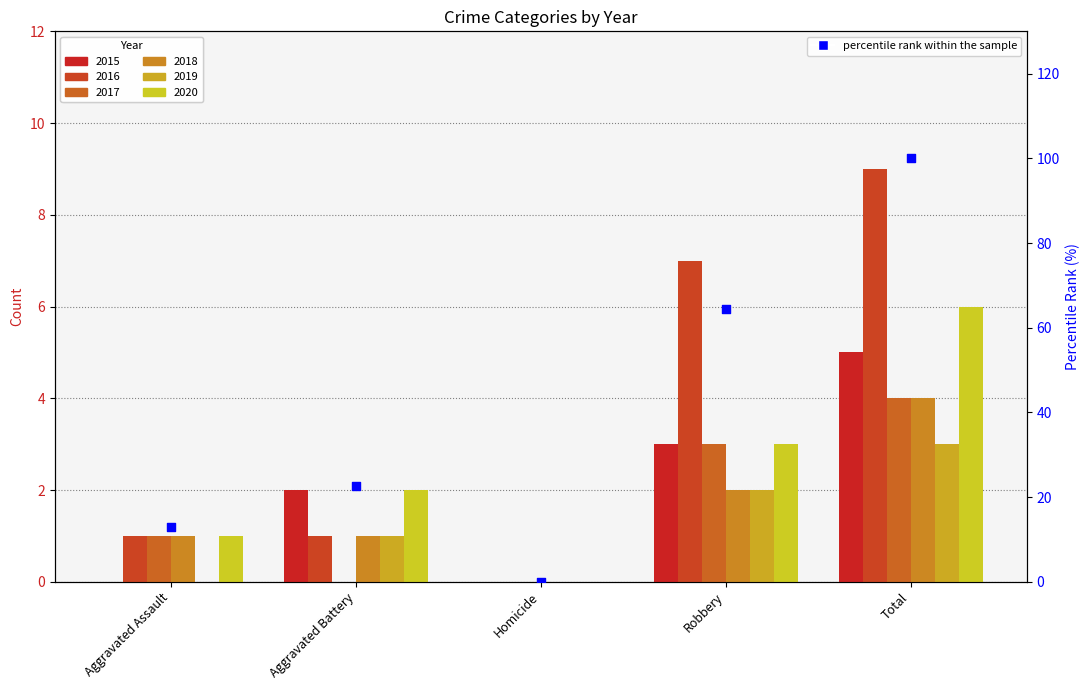

What is the change in value from Robbery to Total?

+35.5